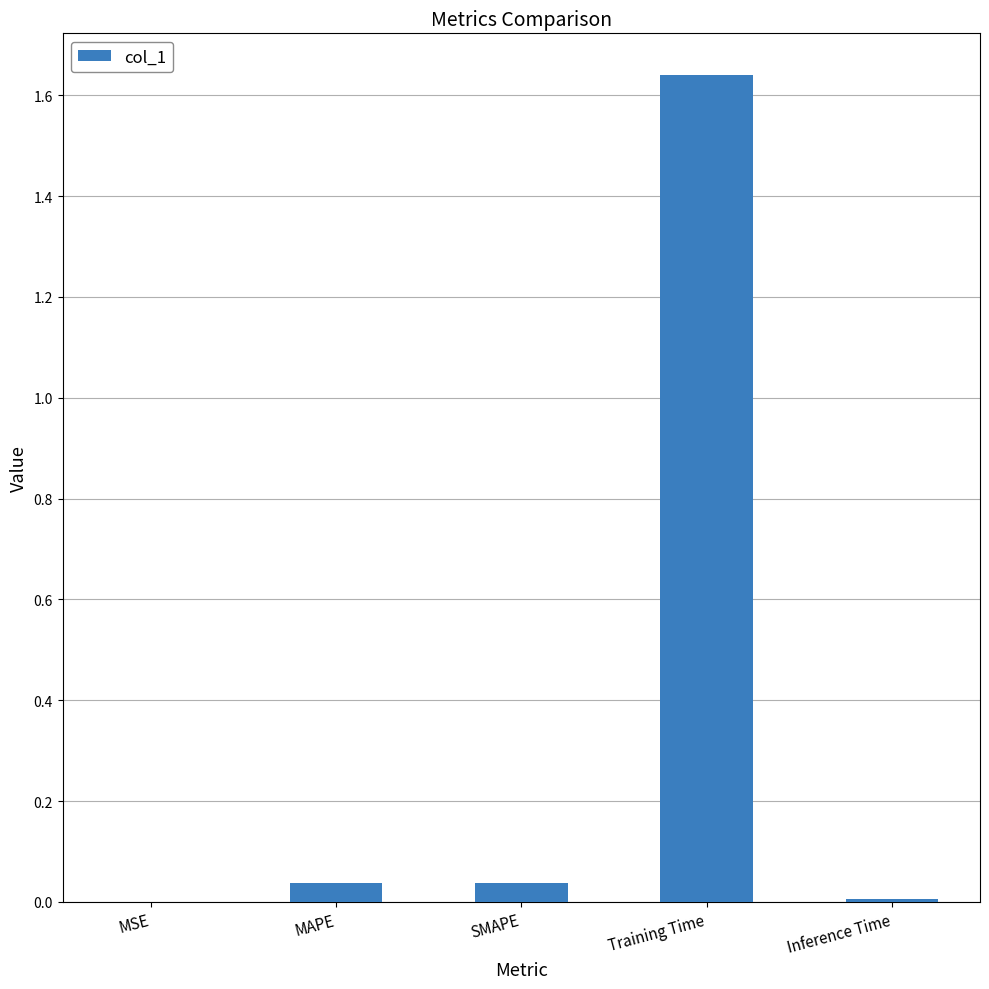

Which has a higher value, MSE or SMAPE?

SMAPE